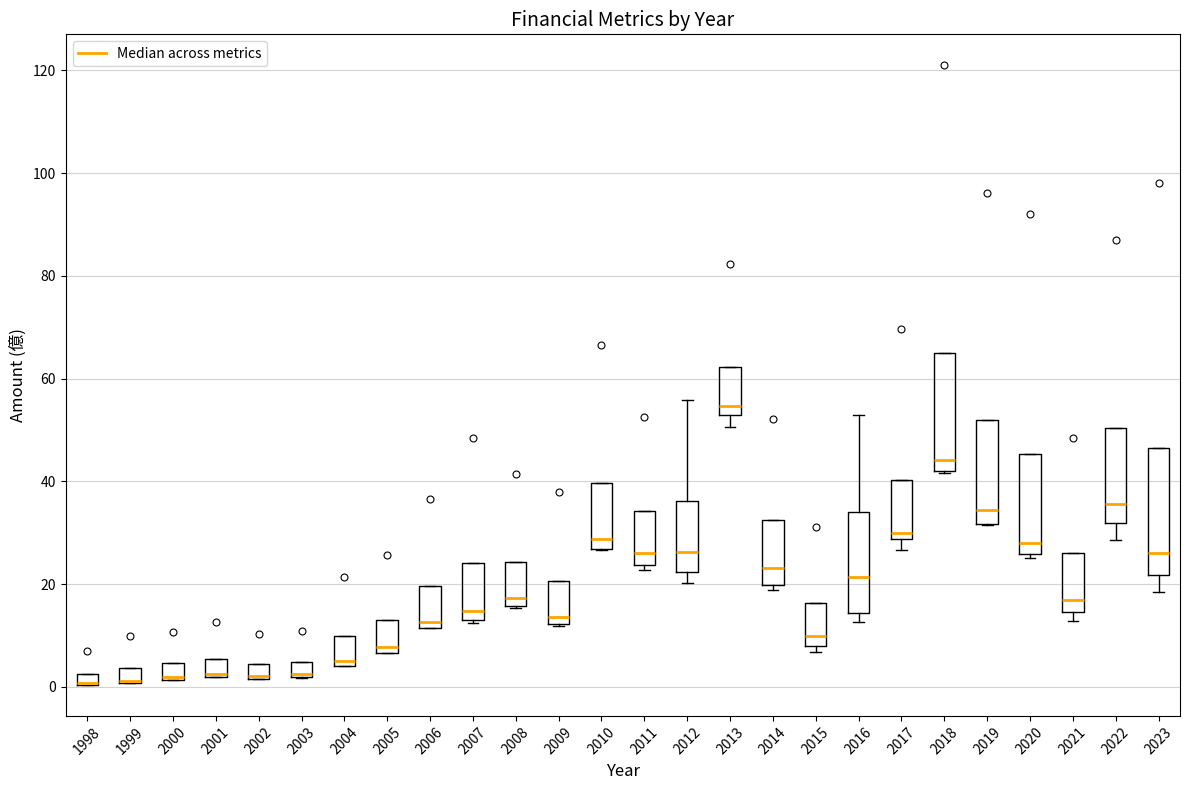

Where is the upper edge of the box at x = 2001 on the y-axis? The values are not printed on the chart, so give them approximately, as read against the axis.

6